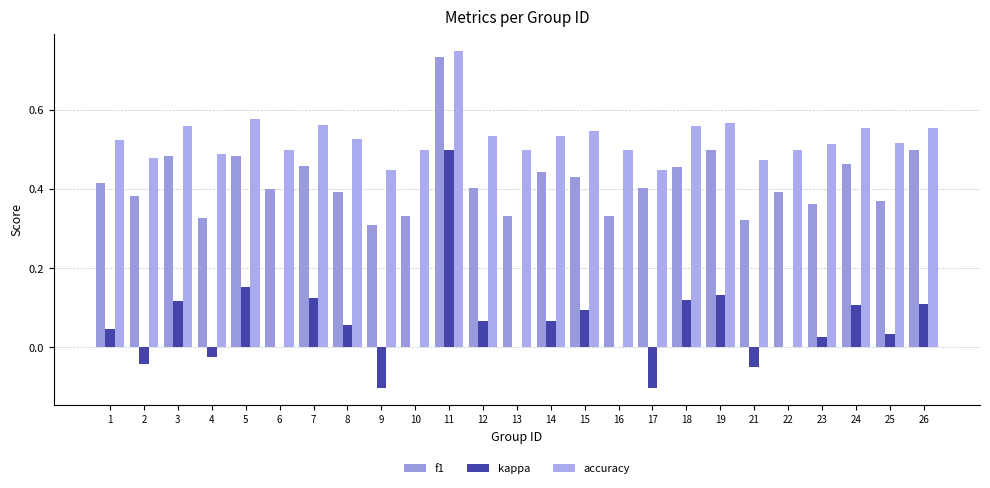

Count the number of data series in this chart.

3